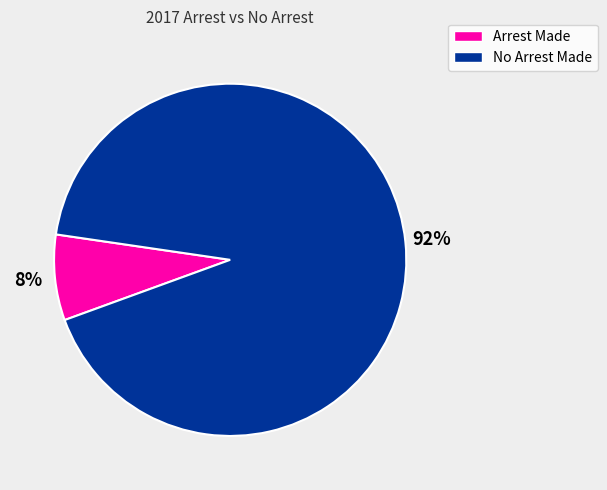

Is it true that No Arrest Made is 92% of the pie?

True